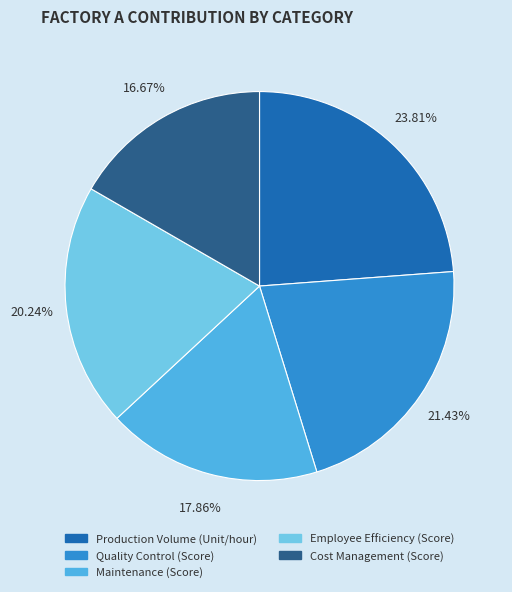

Which category has the biggest portion of the pie?

Production Volume (Unit/hour)